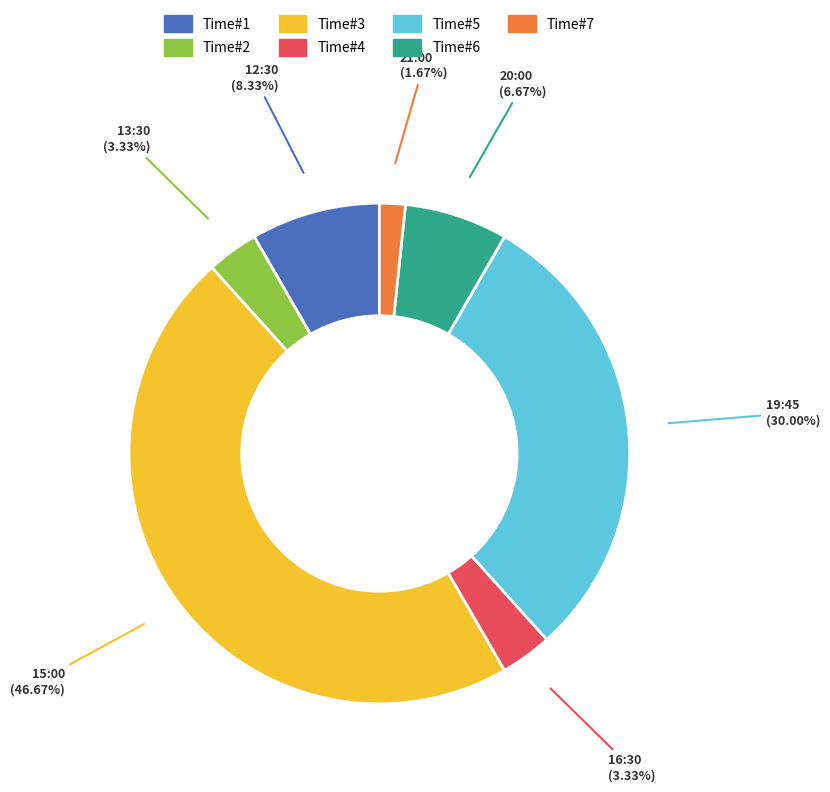

Is 12:30 the majority of the pie?

No